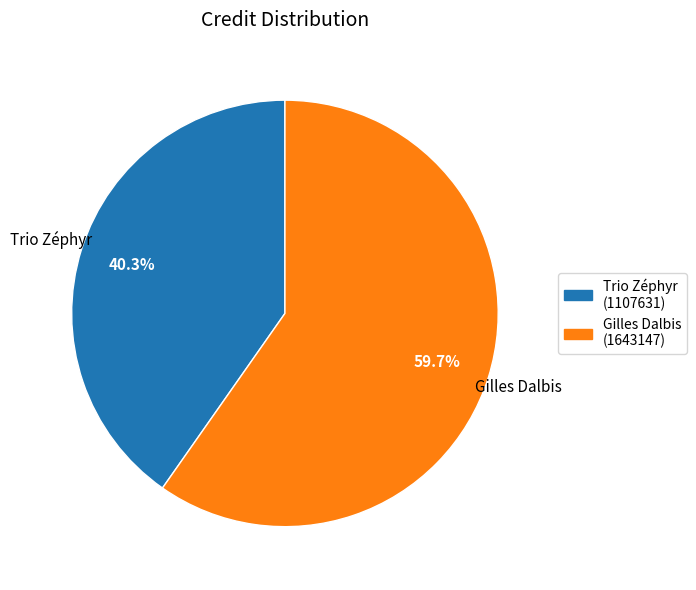

What is the smallest slice in the pie chart?

Trio Zéphyr